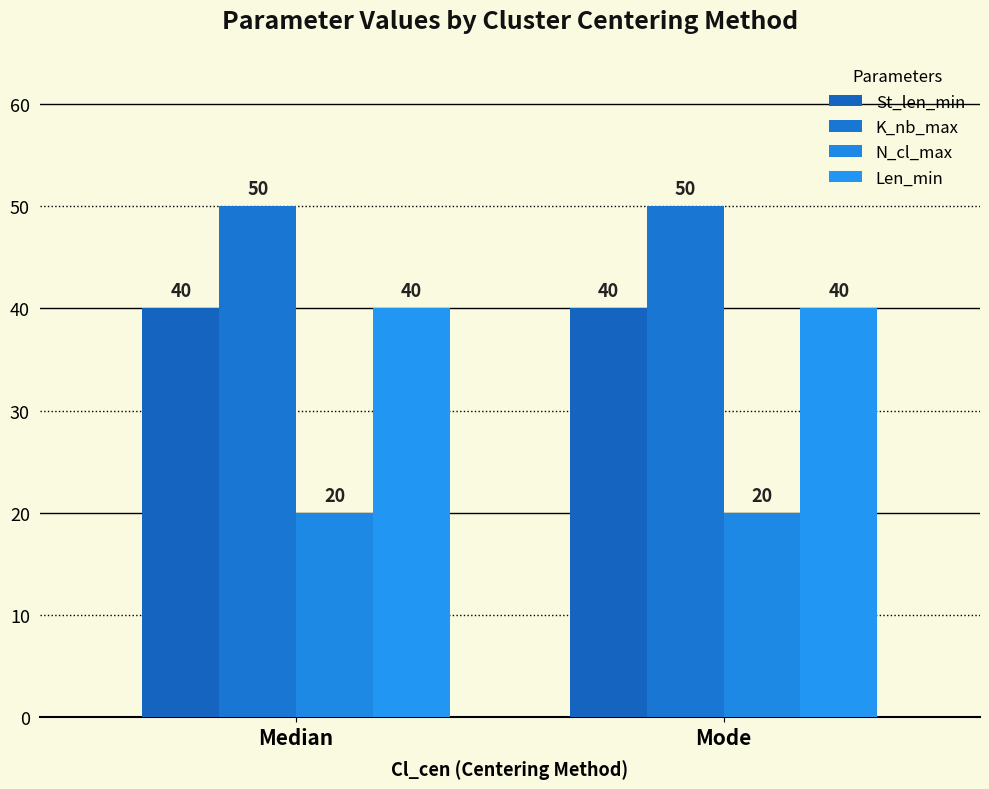

What is the difference between the highest and lowest values at Mode?

30